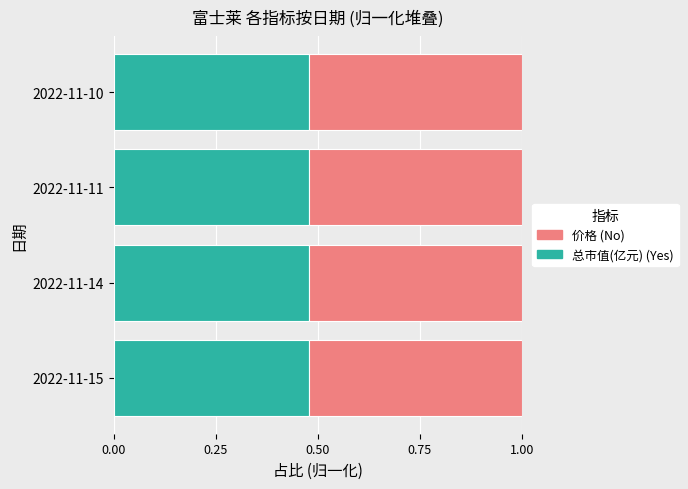

What is the total value across all series at 2022-11-11?

1.0